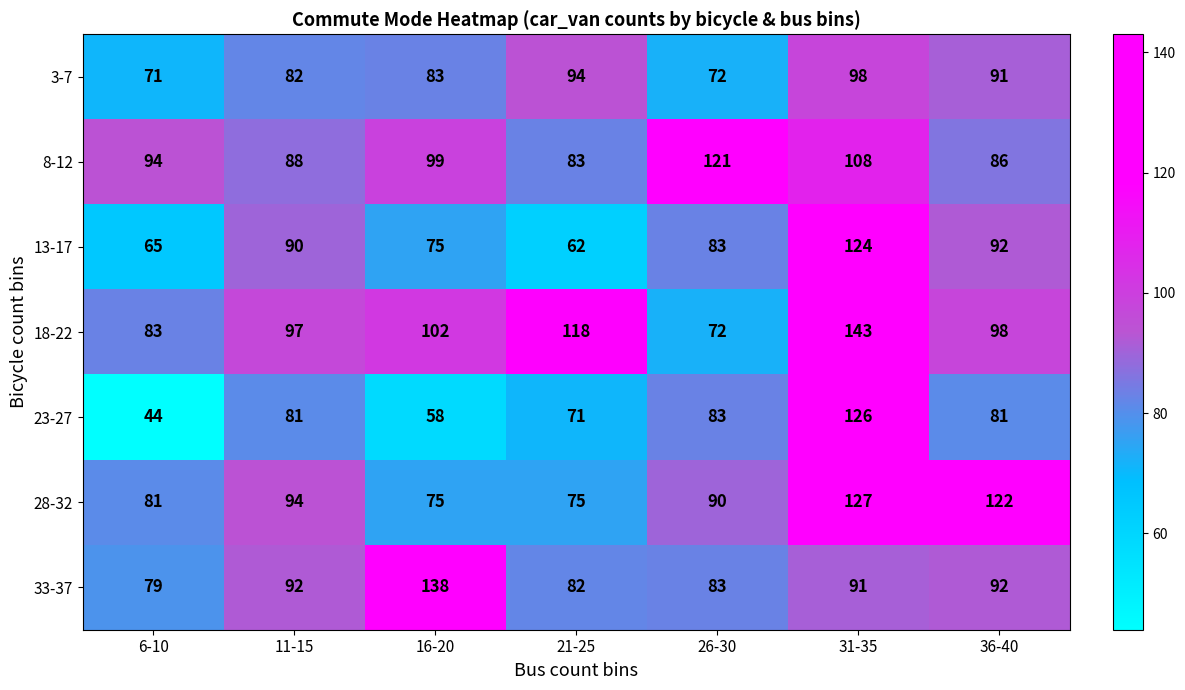

Which series changed the most between 6-10 and 31-35?

23-27